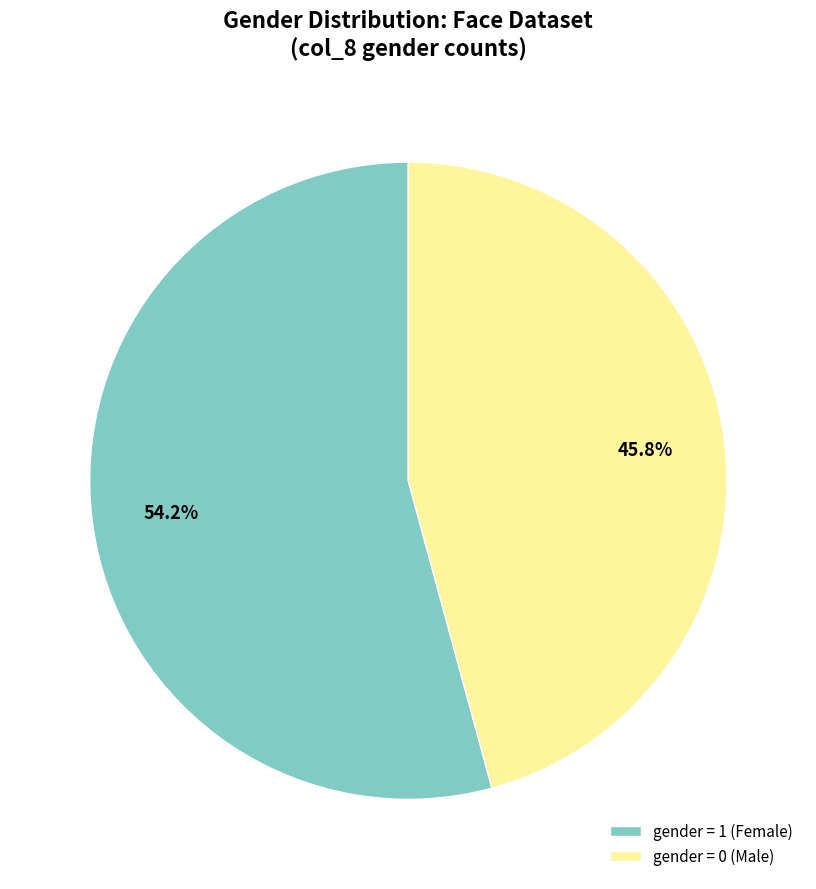

Is there a majority slice in this chart?

Yes